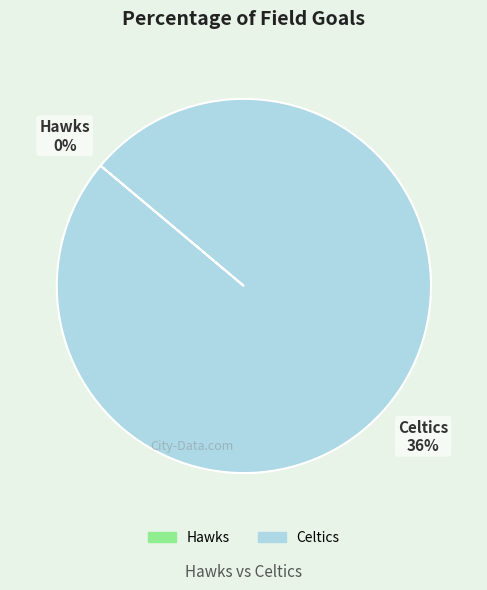

Count the number of slices in the pie.

2